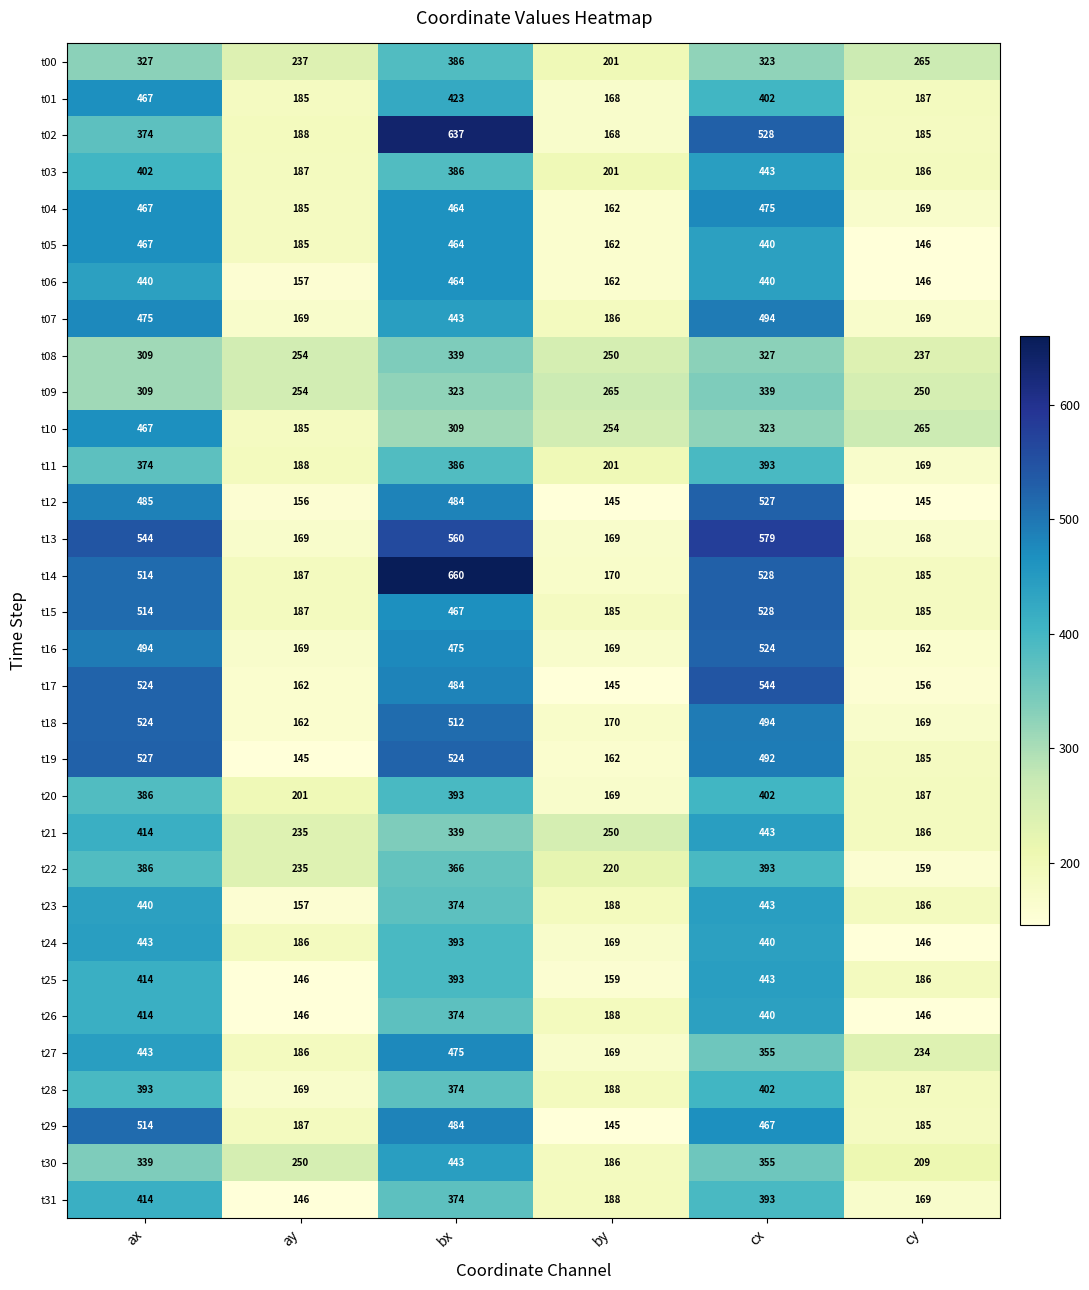

What is the difference between the highest and lowest values at ax?

235